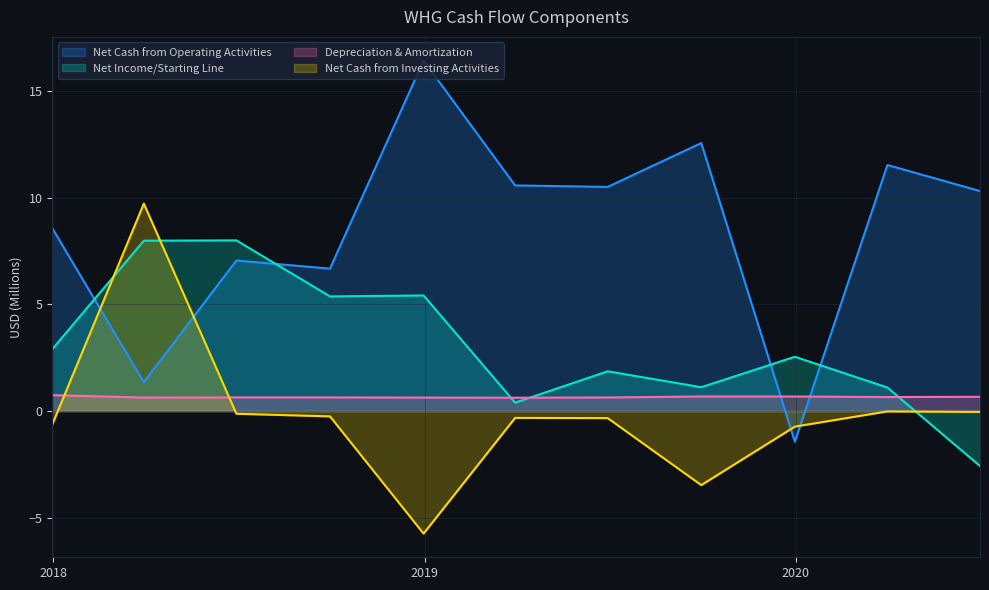

True or false: Net Cash from Operating Activities has more than 2 points higher than both neighbors.

True